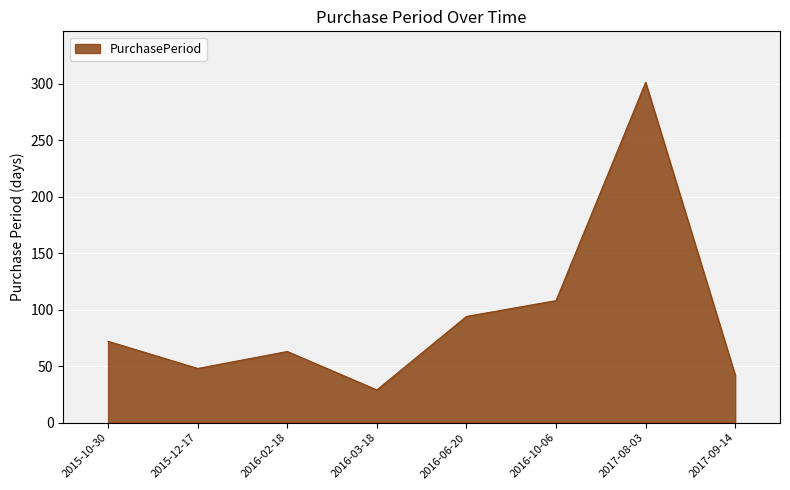

True or false: the data has more than 1 interior local peaks.

True